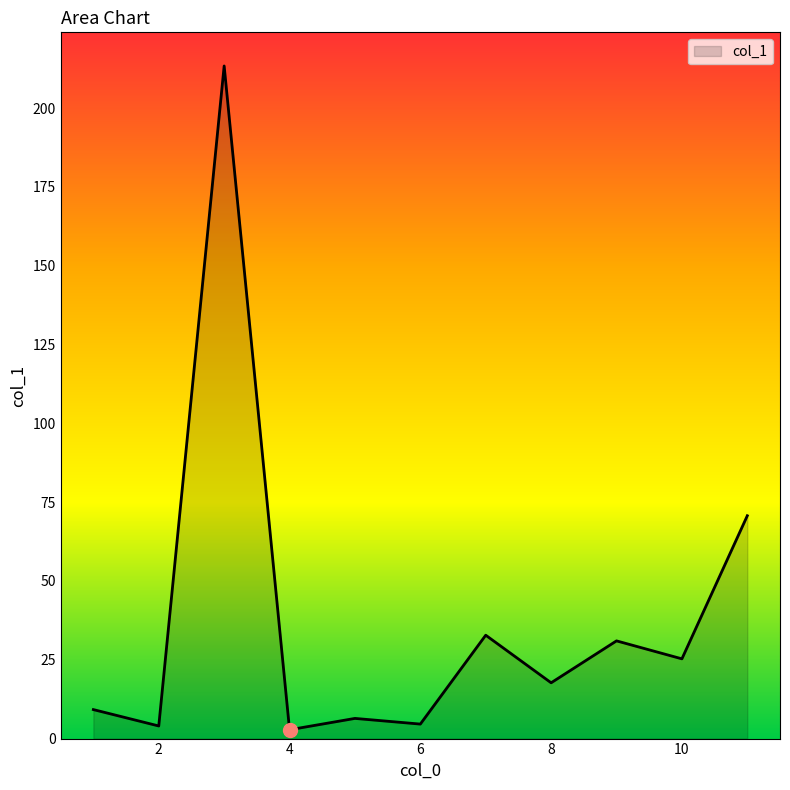

What is the difference between the maximum and minimum values?

210.6